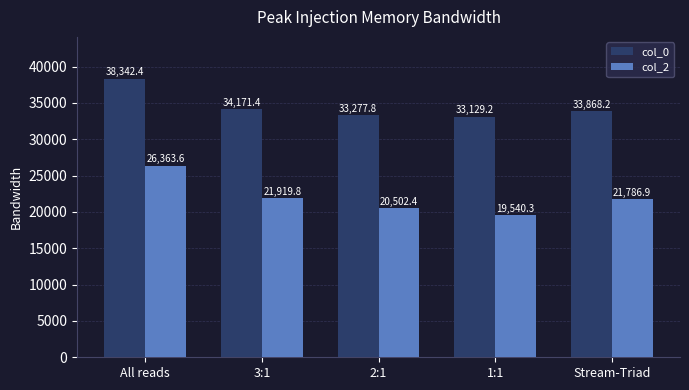

Reading left to right, what are all the values shown in this chart?

col_0: All reads=38342.4	3:1=34171.4	2:1=33277.8	1:1=33129.2	Stream-Triad=33868.2
col_2: All reads=26363.6	3:1=21919.8	2:1=20502.4	1:1=19540.3	Stream-Triad=21786.9